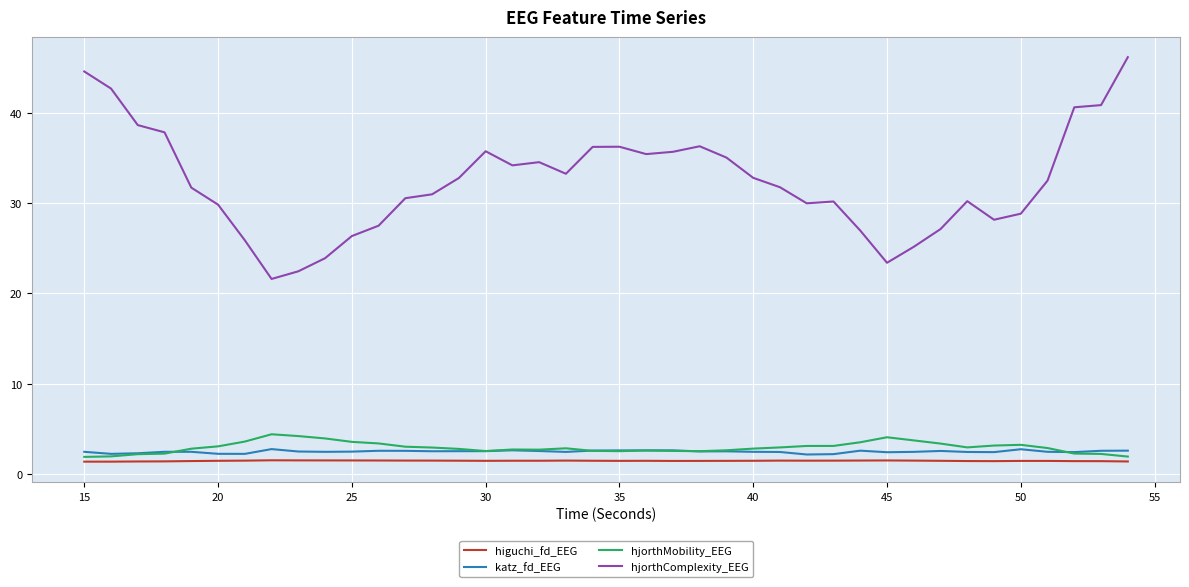

True or false: hjorthComplexity_EEG and higuchi_fd_EEG intersect in this chart.

False